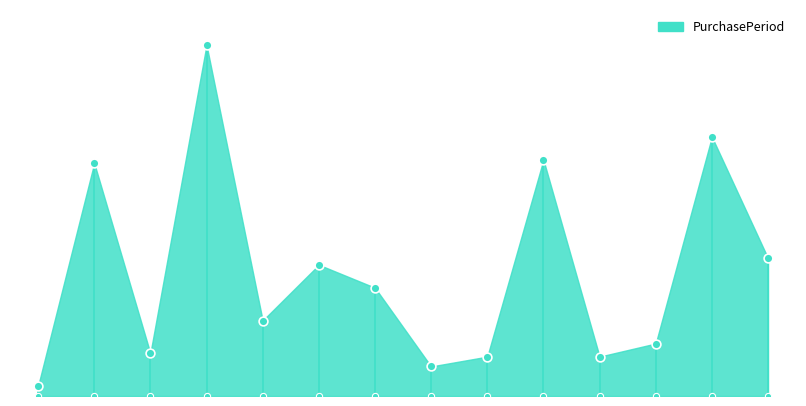

What is the change in value from 2016-12-28 to 2017-12-01?

-65